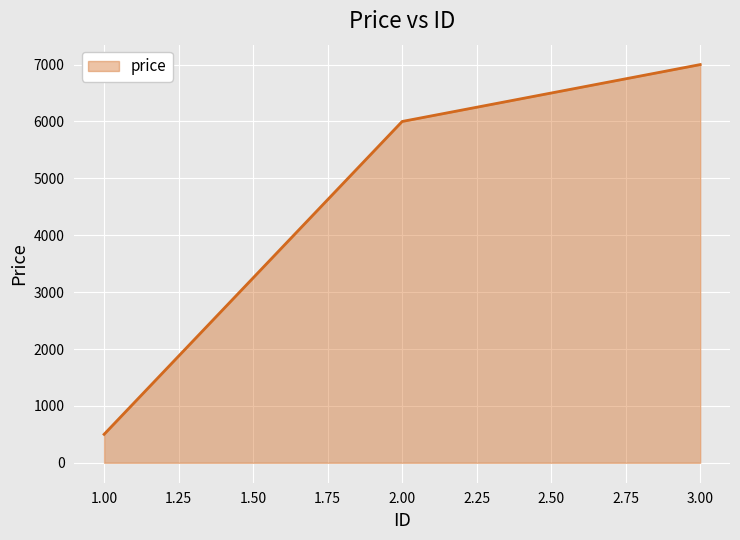

Is it true that the value at 3.00 is 7000.0?

True